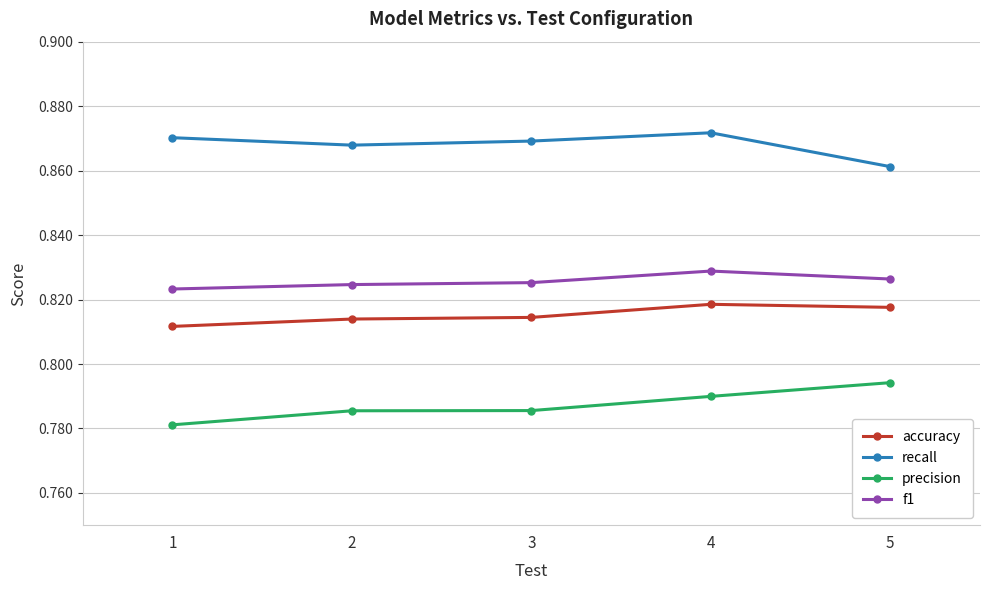

Rank the series at 2 from highest to lowest value.

recall, f1, accuracy, precision